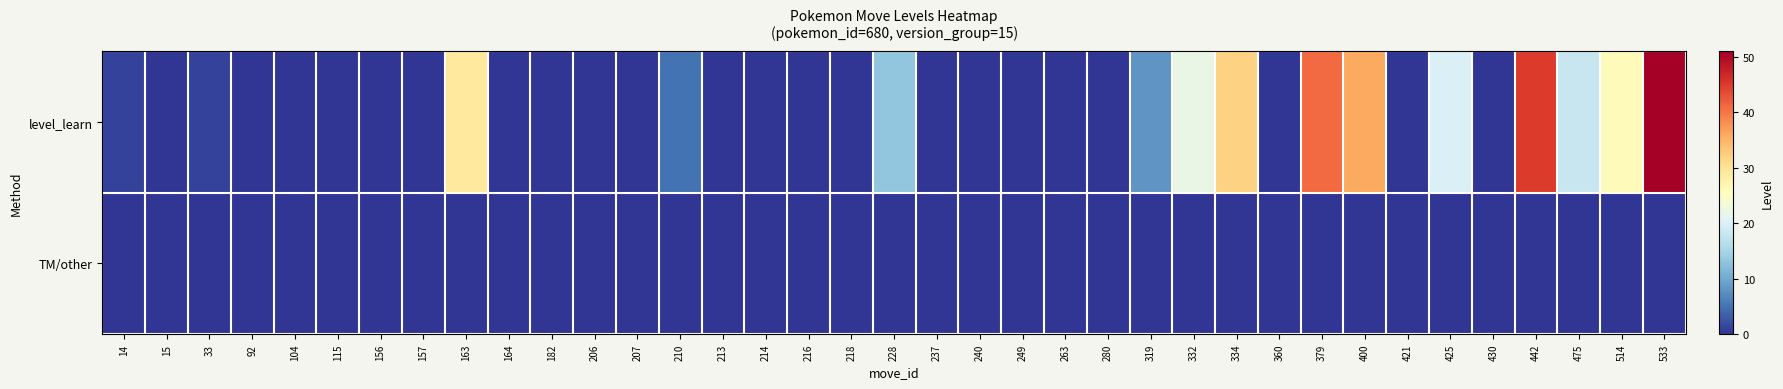

Between 240 and 400, which series saw the biggest shift?

level_learn